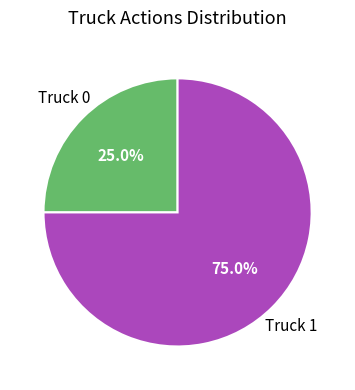

How many segments does this pie chart have?

2